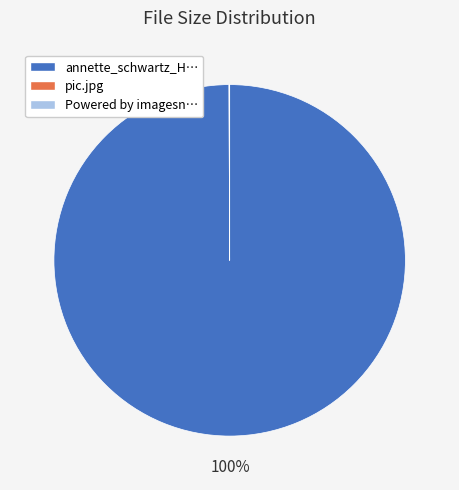

To the nearest percent, what is the difference between the largest and smallest slice percentages?

100%